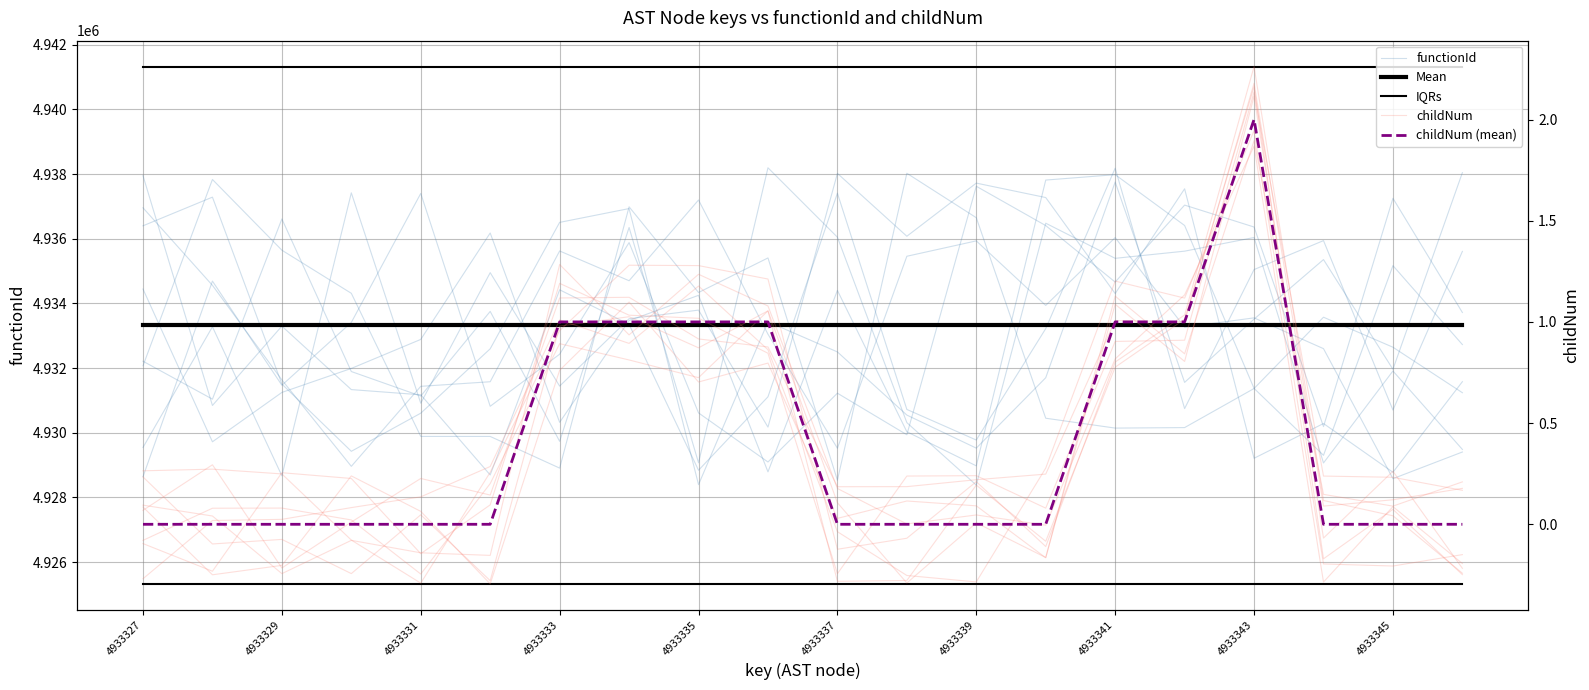

What is the lowest value of the Mean series?

4933326.0